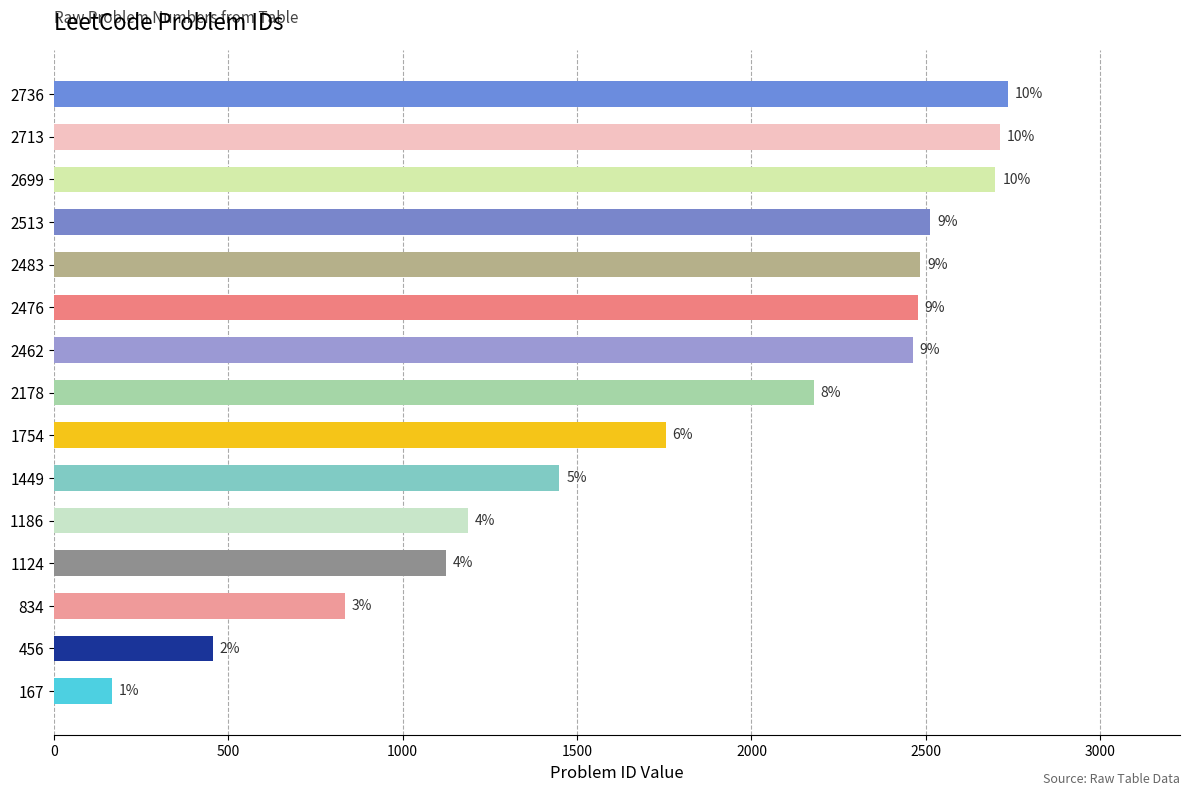

Does the chart contain any negative values?

No